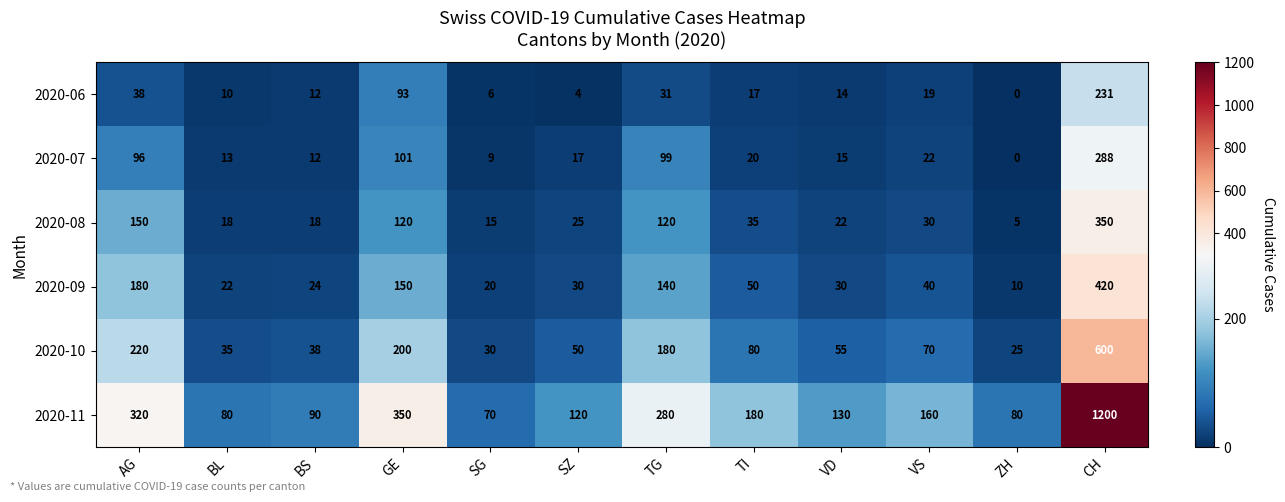

At how many categories does at least one series exceed 1096?

1